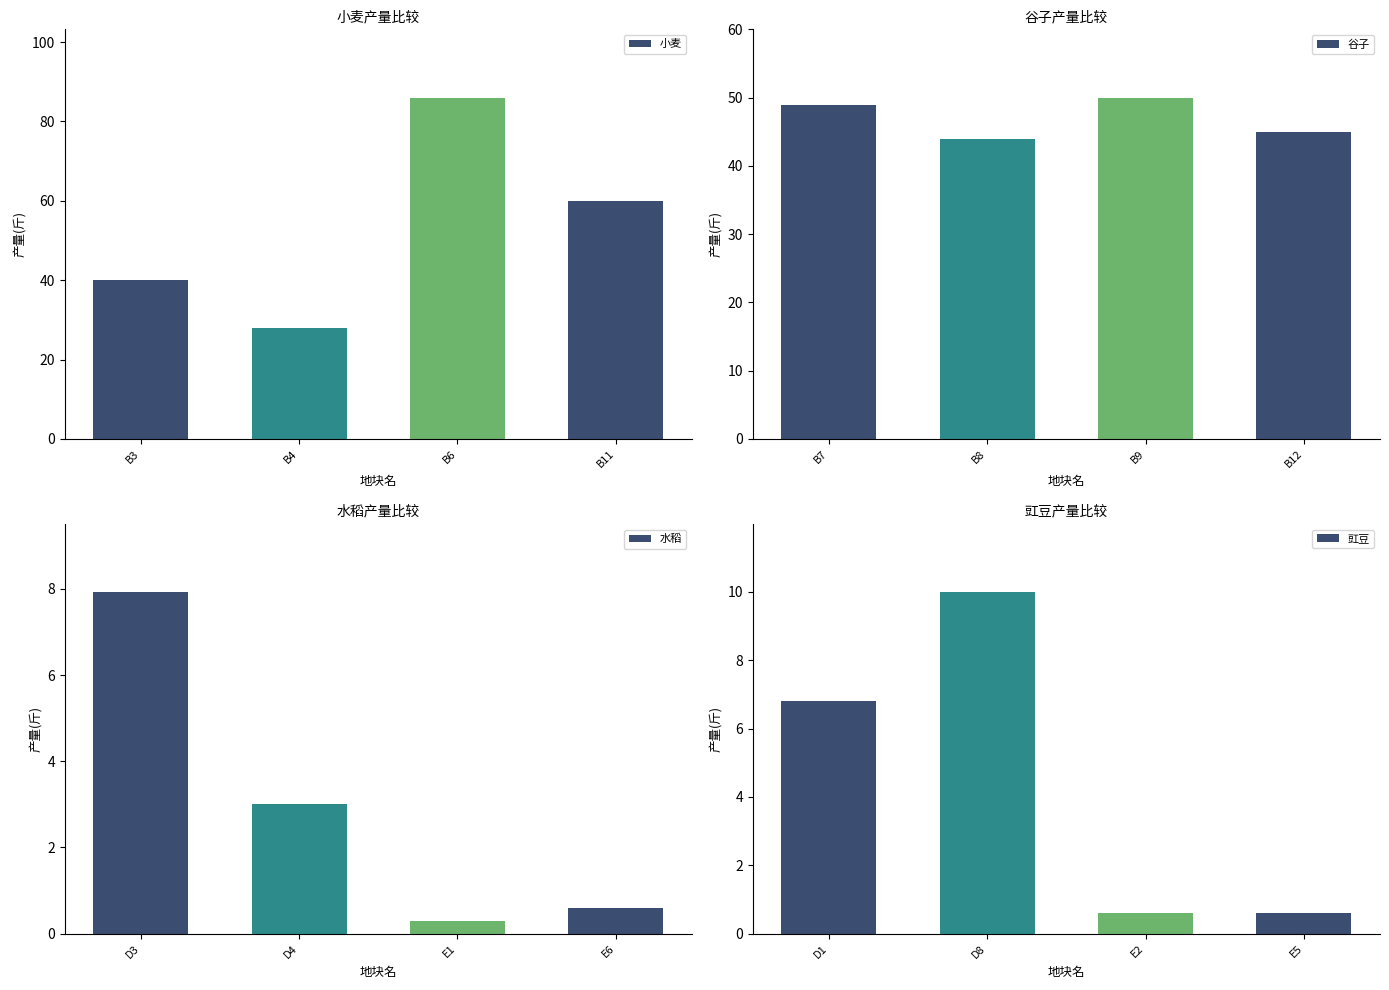

Which series has the largest total across all categories?

小麦